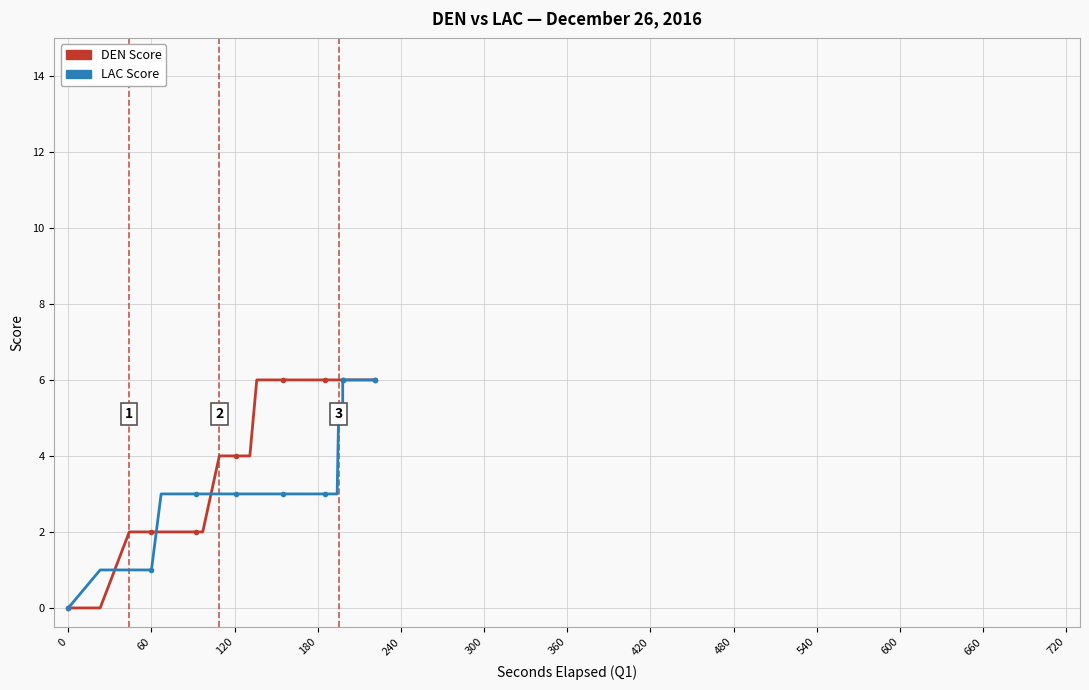

What is the label of the 6th point from the left?

60